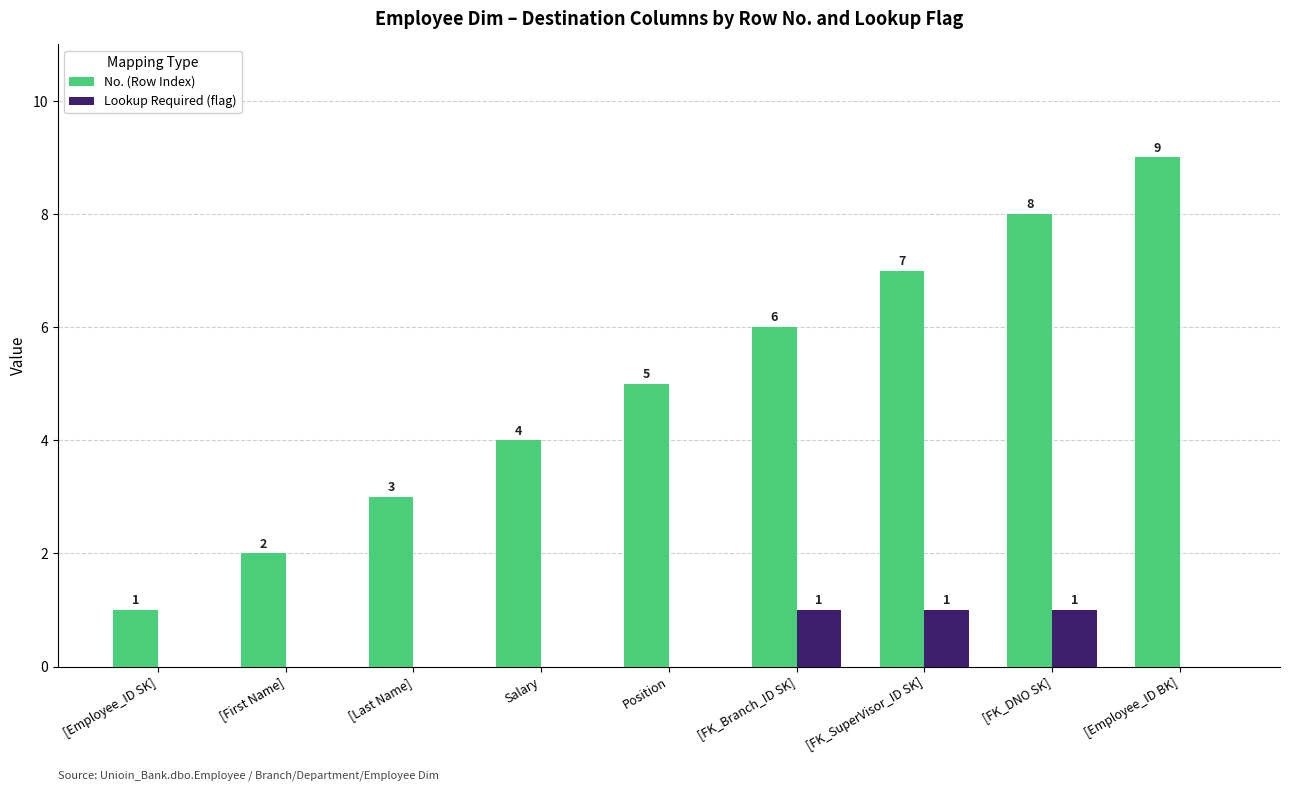

How many categories are shown in the chart?

9